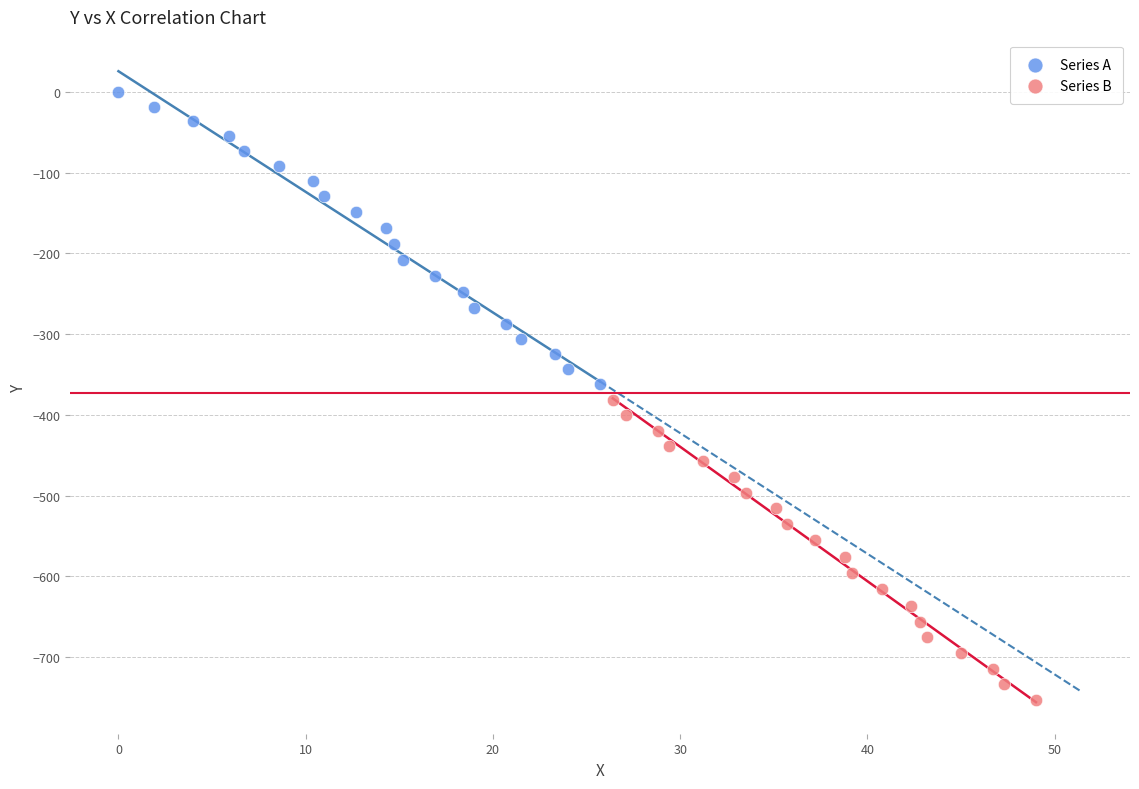

Which series reaches the minimum Y coordinate?

Series B